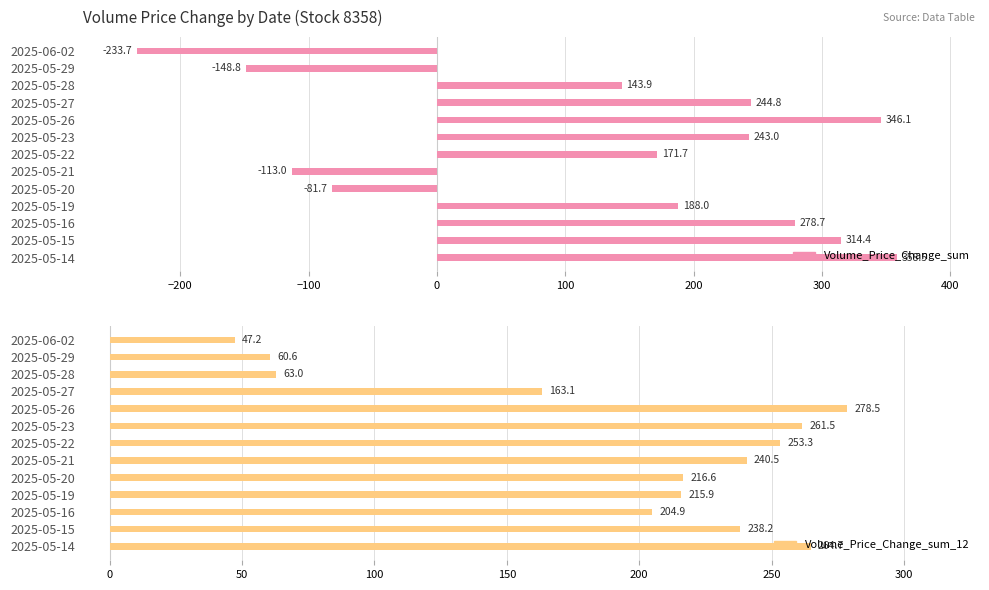

What are all the series names shown in the legend?

Volume_Price_Change_sum, Volume_Price_Change_sum_12